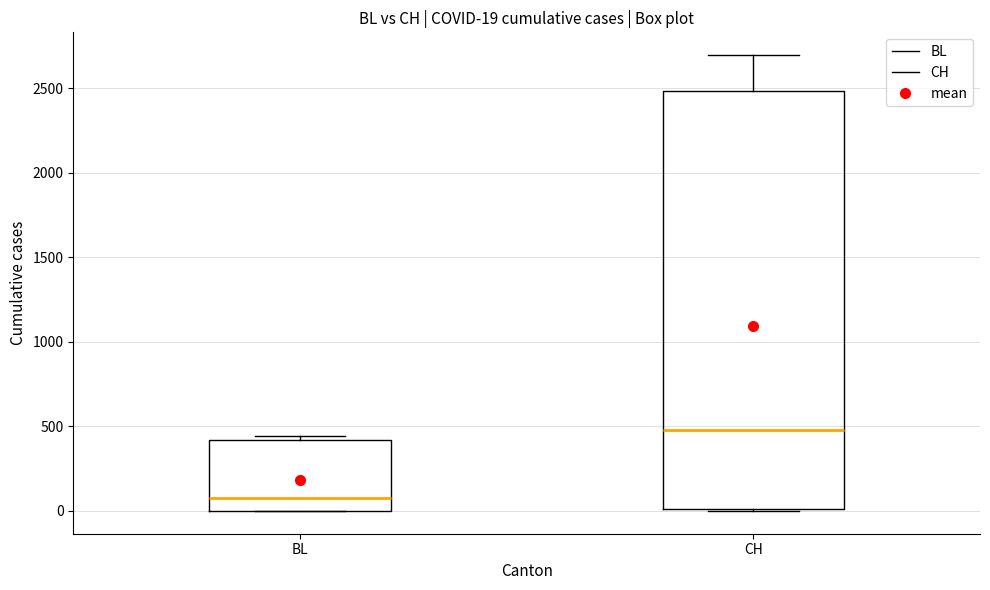

Which box has the lowest median line?

BL